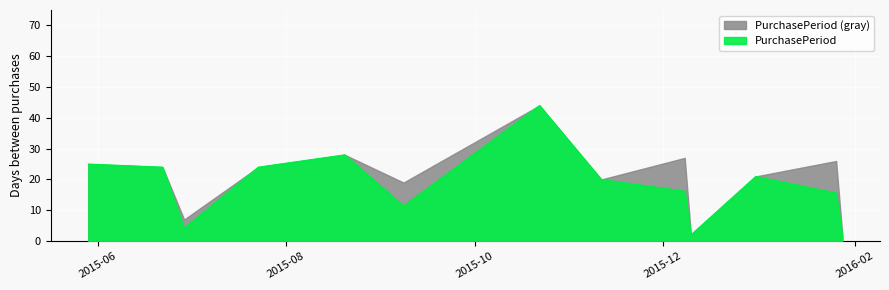

Is it true that the value at 2015-07-23 is 37?

False